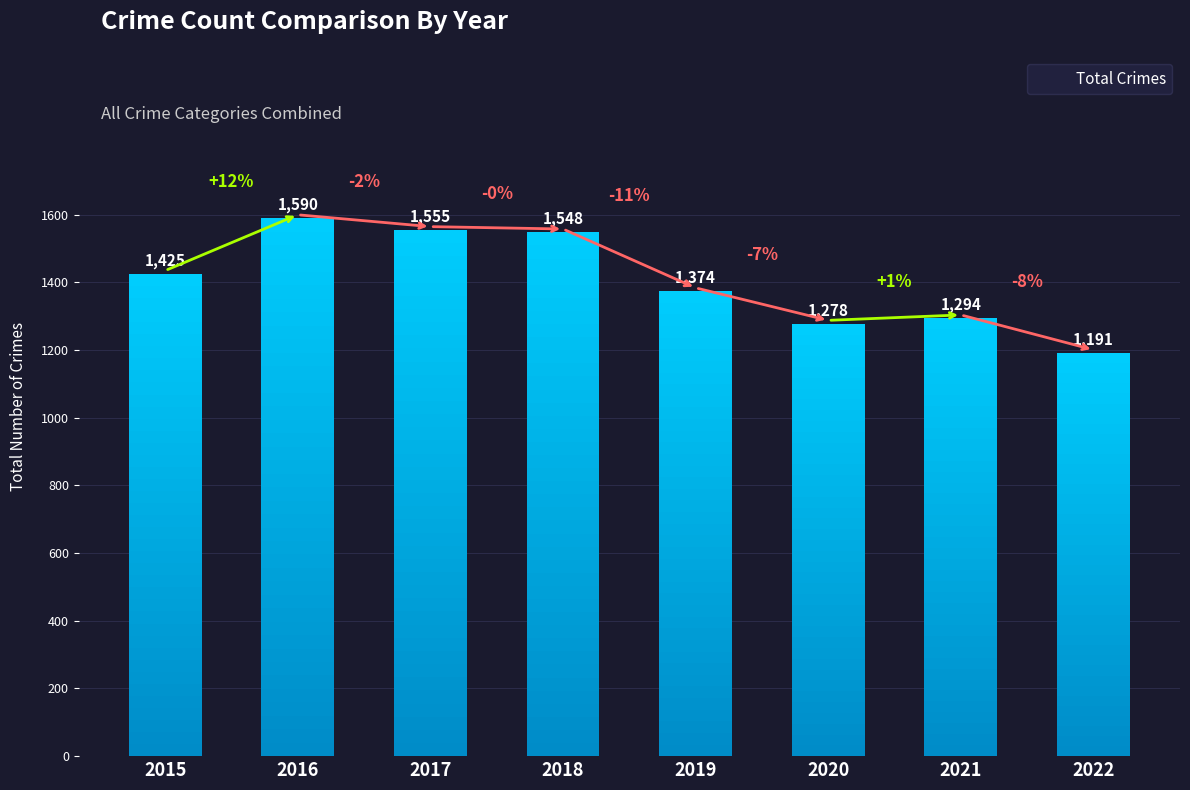

Rank the categories by value from highest to lowest.

2016, 2017, 2018, 2015, 2019, 2021, 2020, 2022